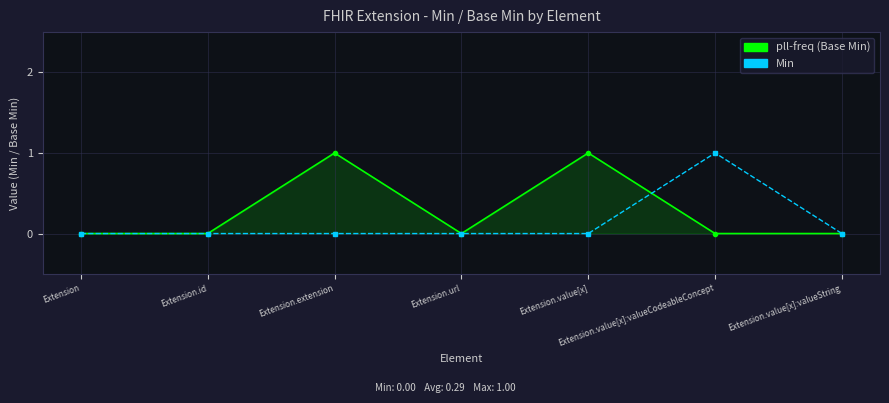

True or false: pll-freq (Base Min) has more than 0 interior local peaks.

True